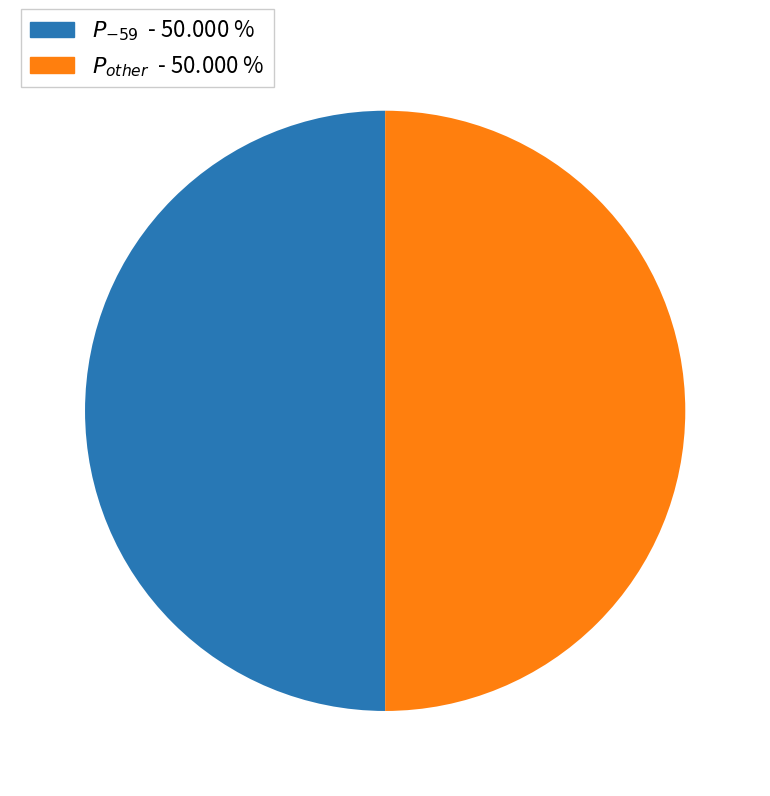

How many slices are in this pie chart?

2